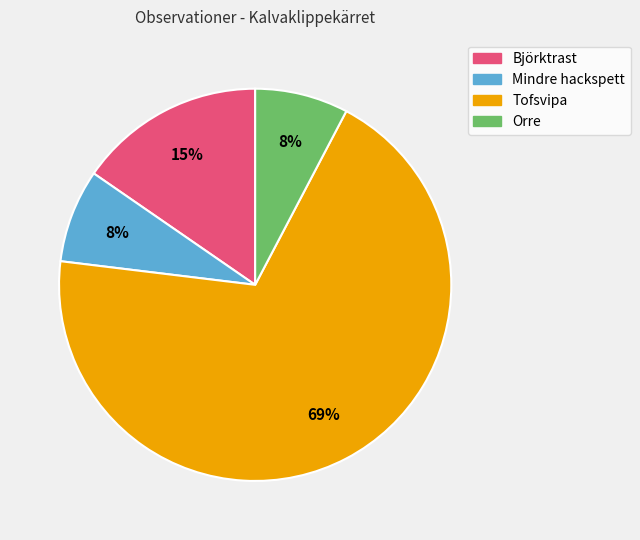

True or false: Orre accounts for 13% of the total.

False